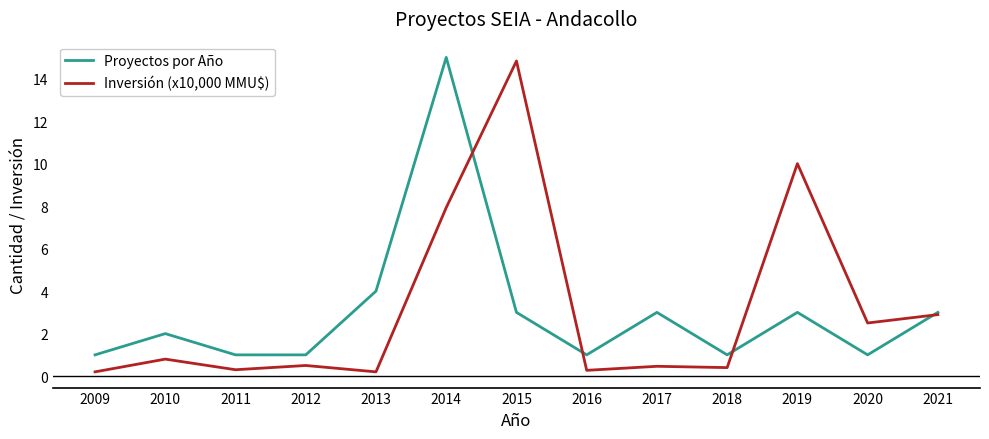

What is the difference between the highest and lowest values at 2019?

7.0